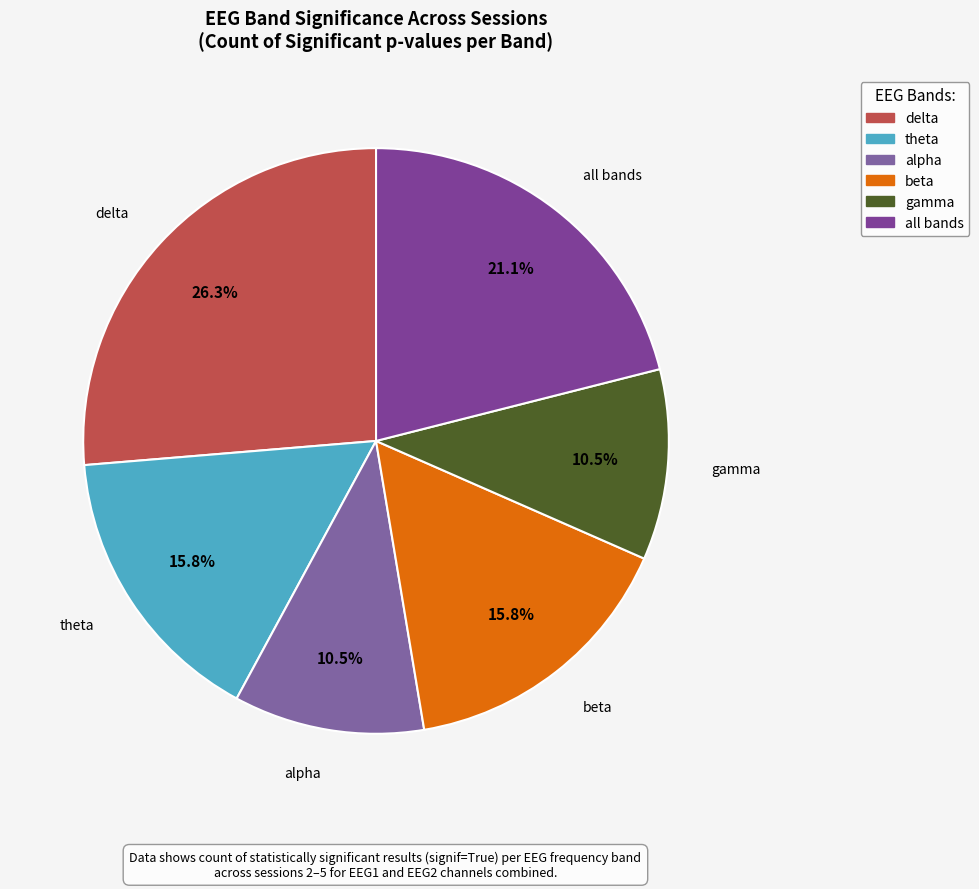

To the nearest percent, what is the difference between the largest and smallest slice percentages?

16%